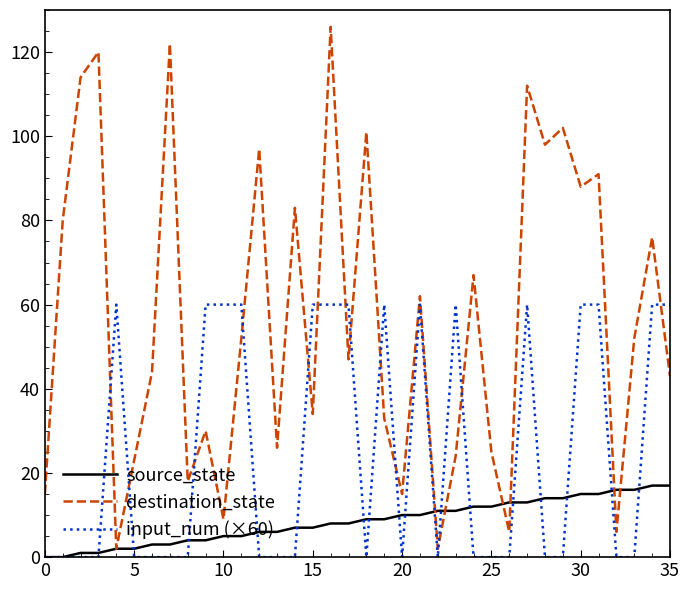

After their last crossing, which series has the higher values: destination_state or input_num (×60)?

input_num (×60)